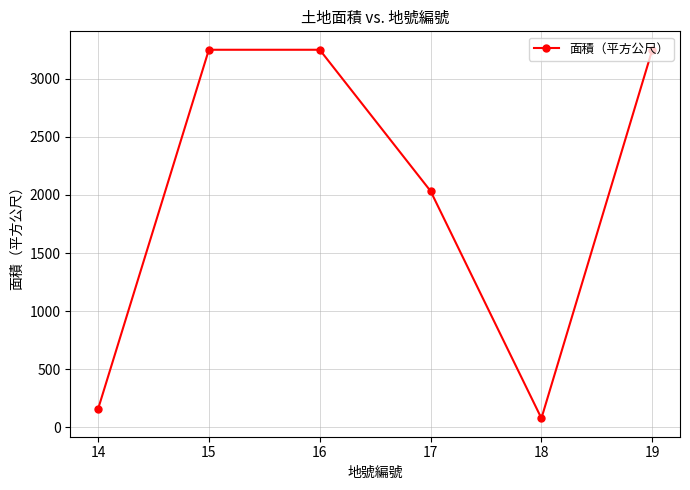

The chart shows a value of 265.3 at 14. True or false?

False